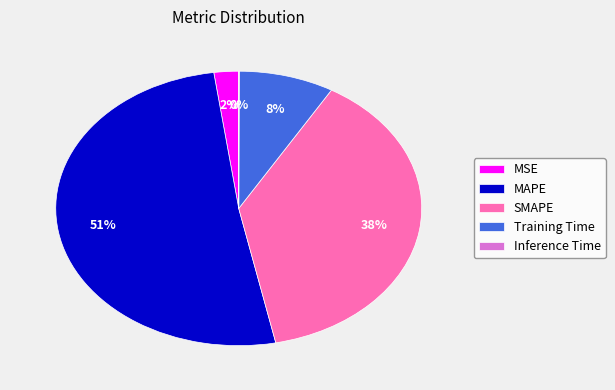

Which category has the biggest portion of the pie?

MAPE